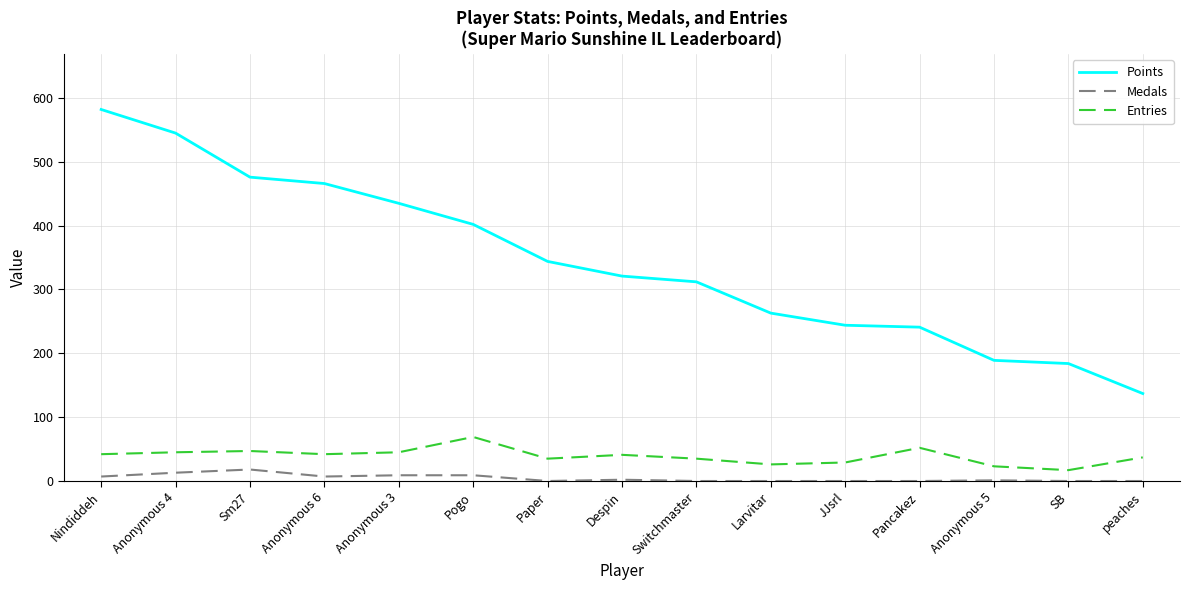

True or false: Points and Medals intersect in this chart.

False